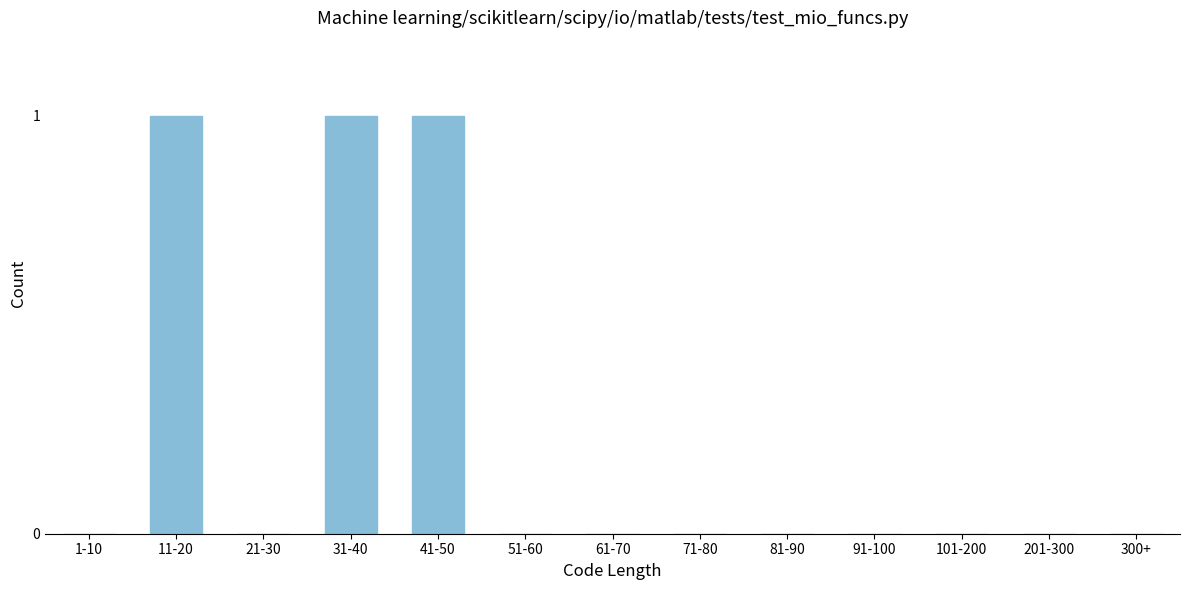

What is the sum of all values?

3